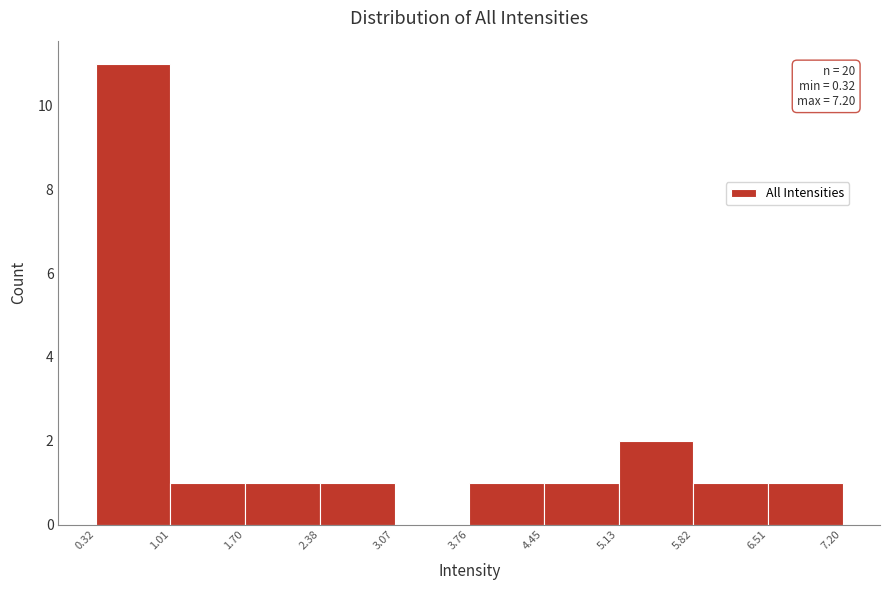

Which range on the x-axis has the tallest bar?

0.32 to 1.01